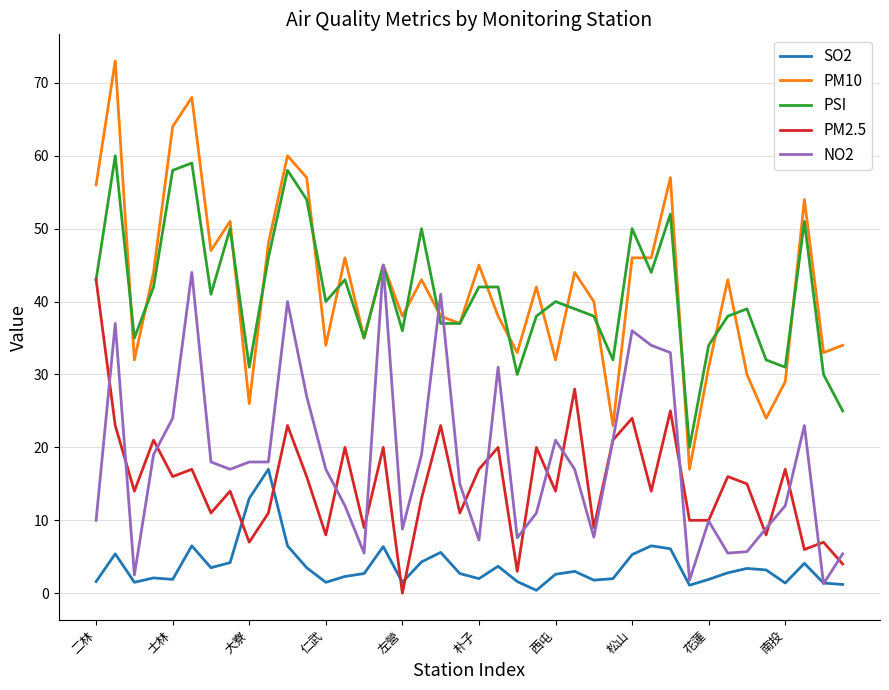

What is the minimum value for PSI?

20.0